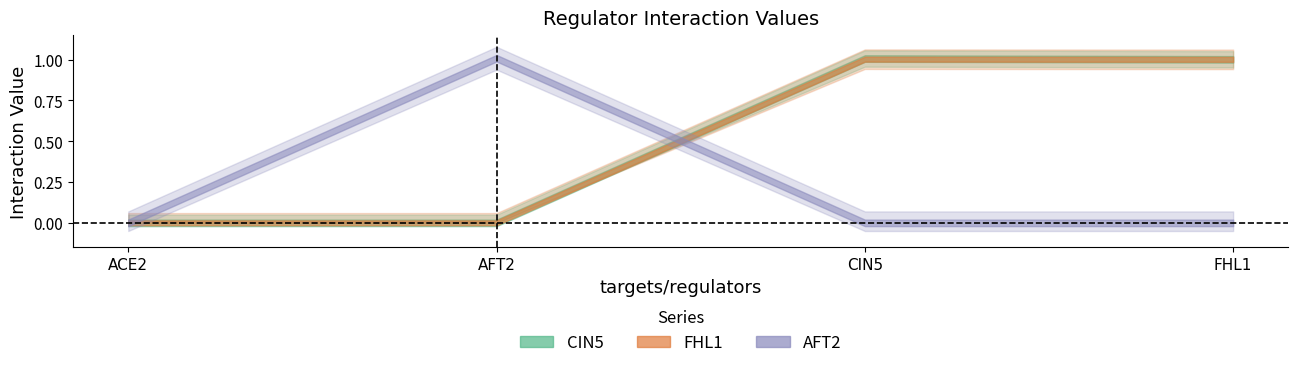

True or false: CIN5 and FHL1 cross at least once.

False